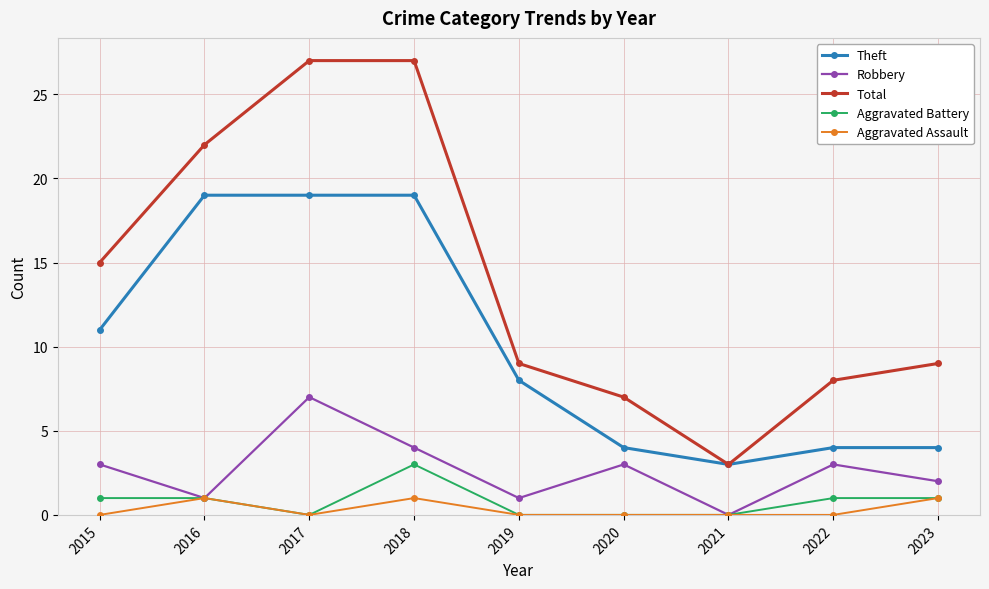

Between 2021 and 2022, which series saw the biggest shift?

Total